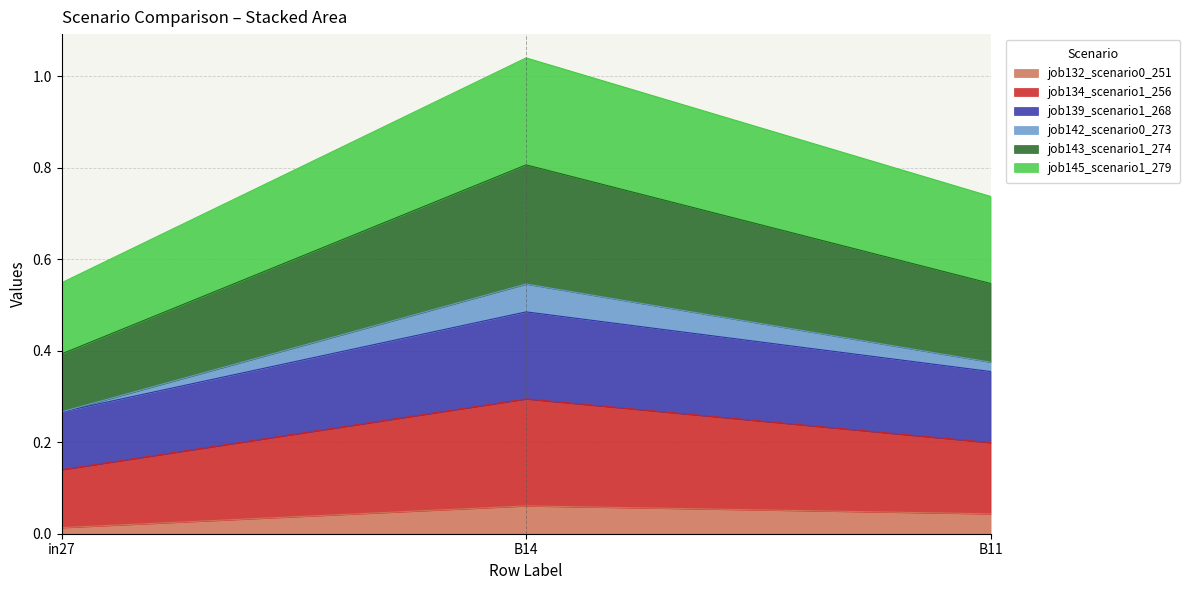

What is the label of the 1st point from the left?

in27